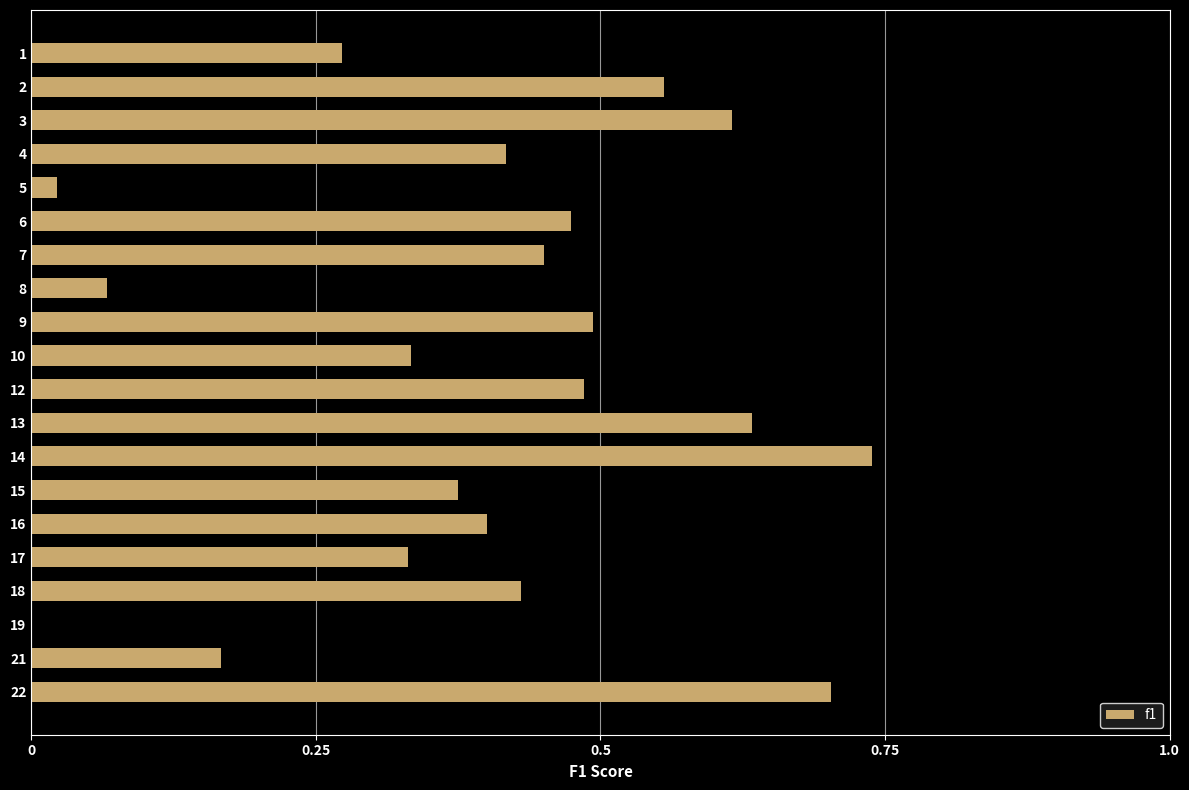

Which label corresponds to the largest value in the chart?

14